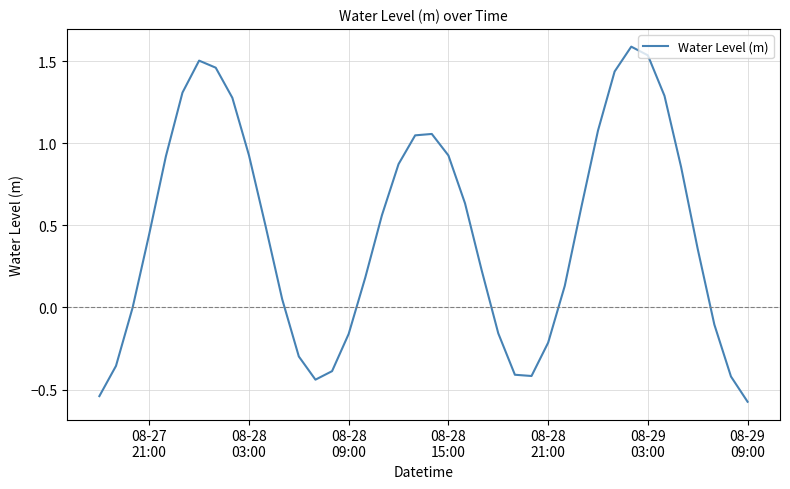

What is the maximum value shown in the chart?

1.6